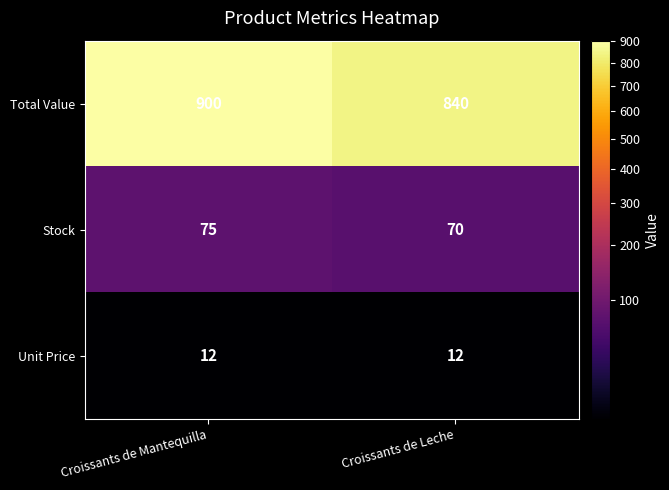

What is the minimum value shown in the chart?

12